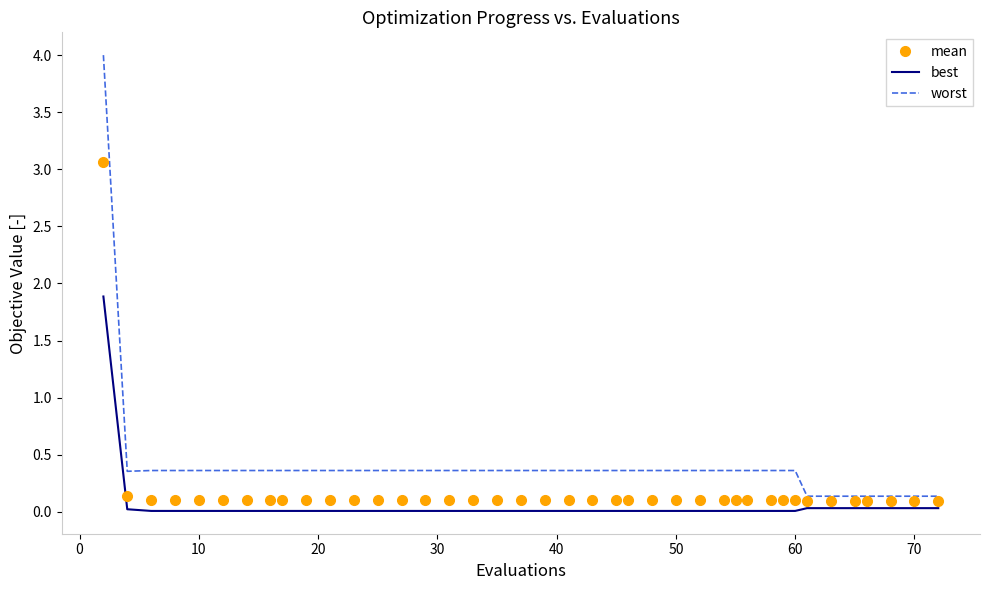

Which series has the largest total across all categories?

worst